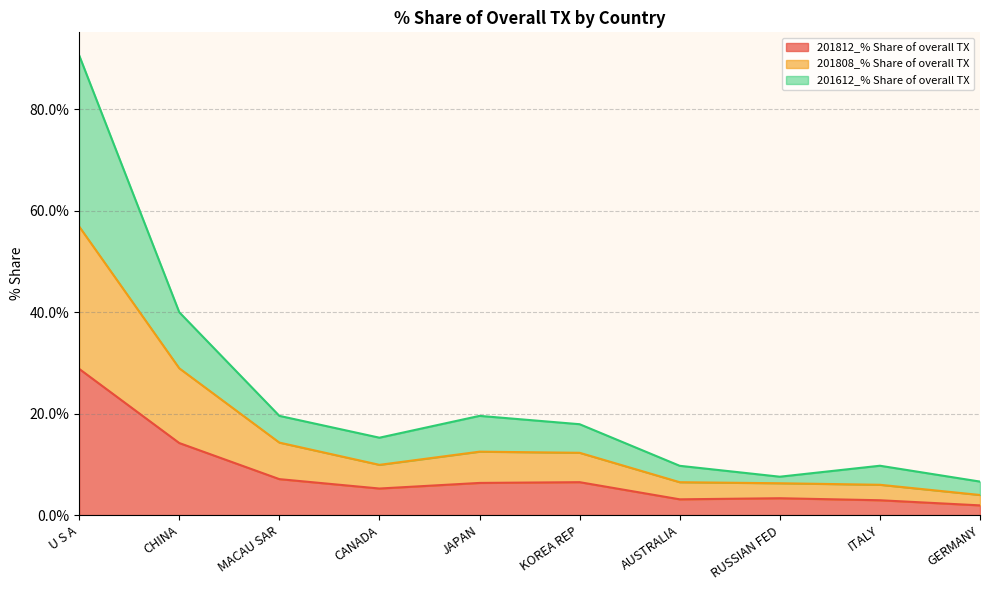

What is the maximum value shown in the chart?

90.7